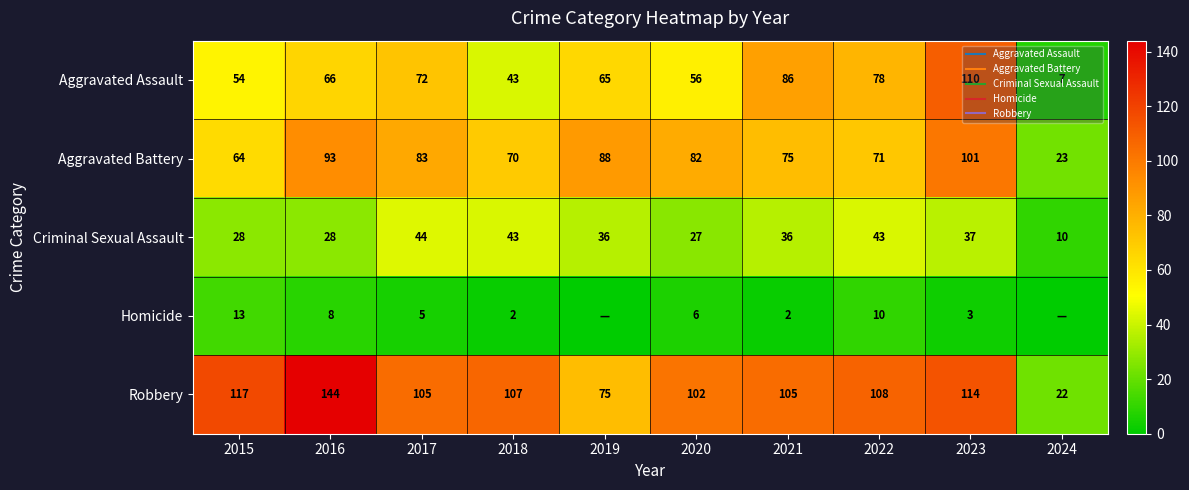

What is the sum of the Aggravated Battery values at 2019 and 2022?

159